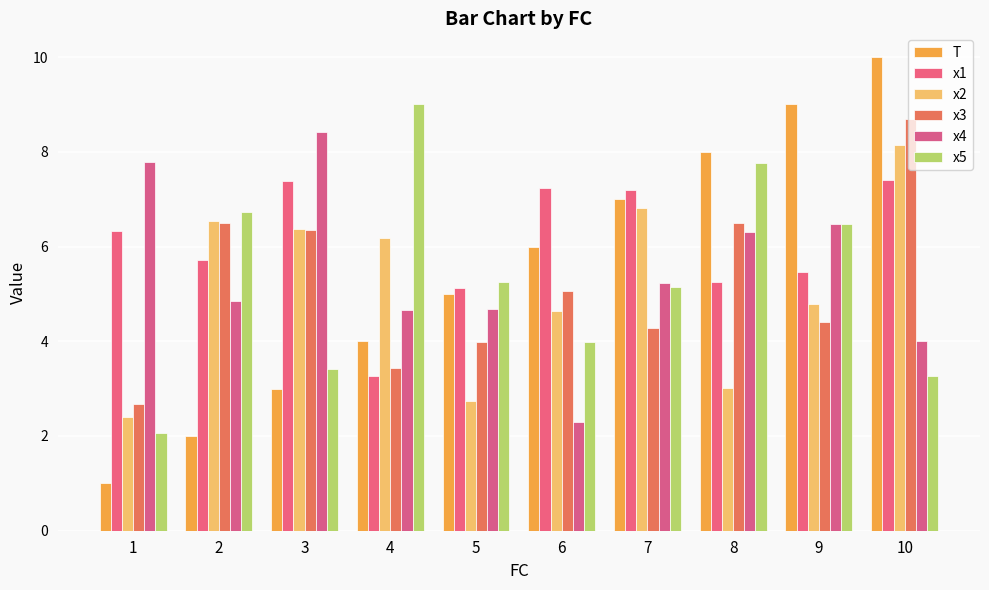

Which series has the largest range (max minus min)?

T